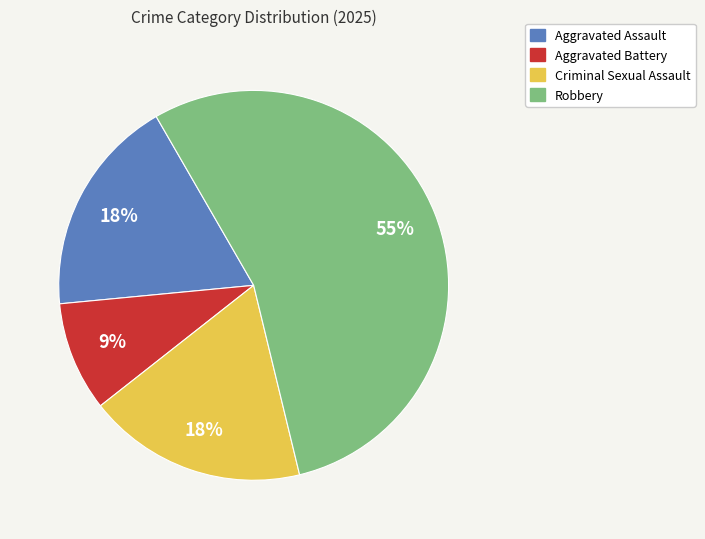

Does Robbery account for over 50% of the chart?

Yes